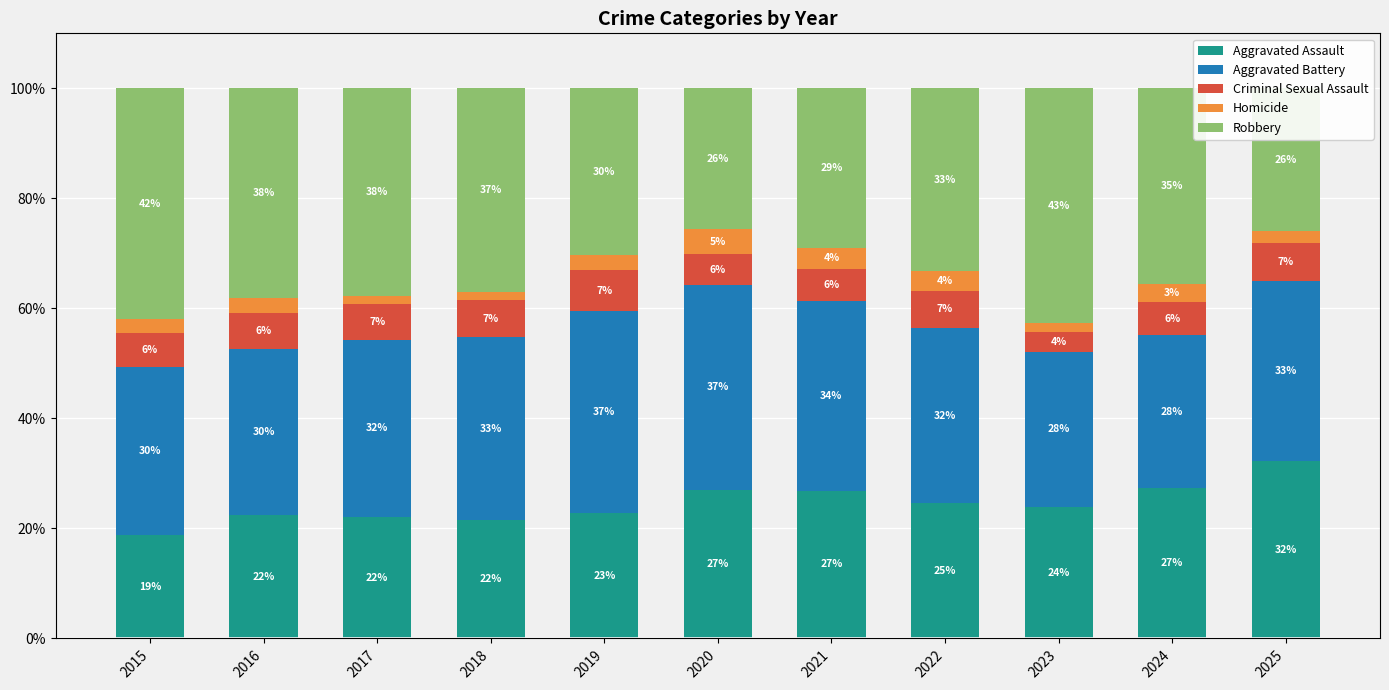

Which category has the lowest value in the Aggravated Assault series?

2015